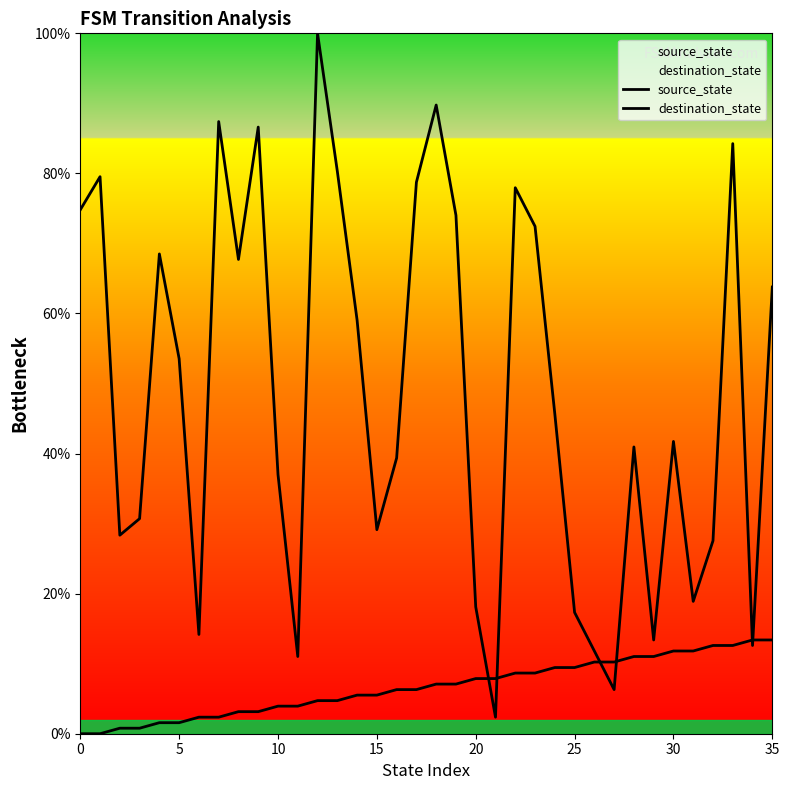

The value of destination_state at 15 is 51.0. True or false?

False